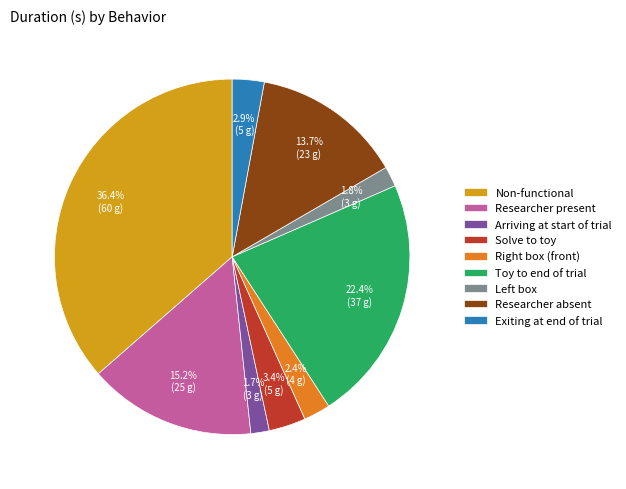

Is Arriving at start of trial the majority of the pie?

No